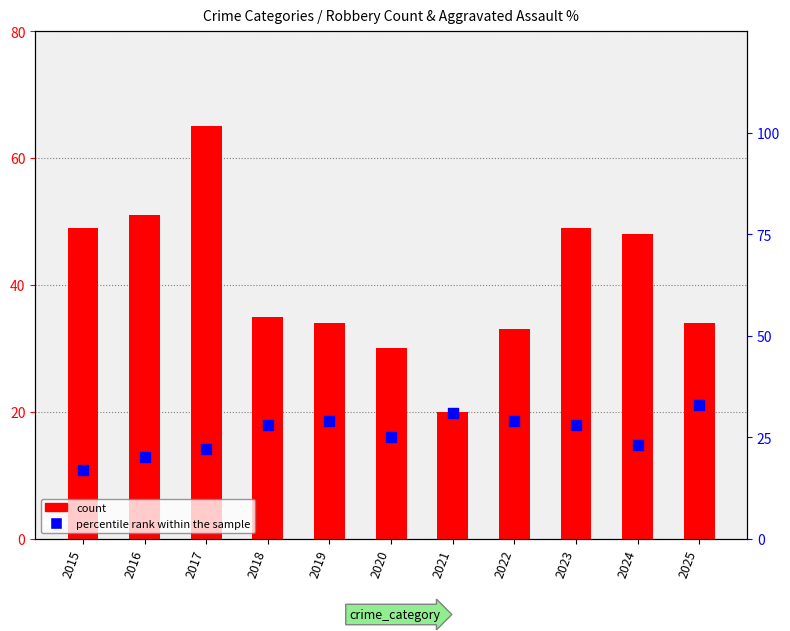

At which category is the sum across all series the highest?

2017